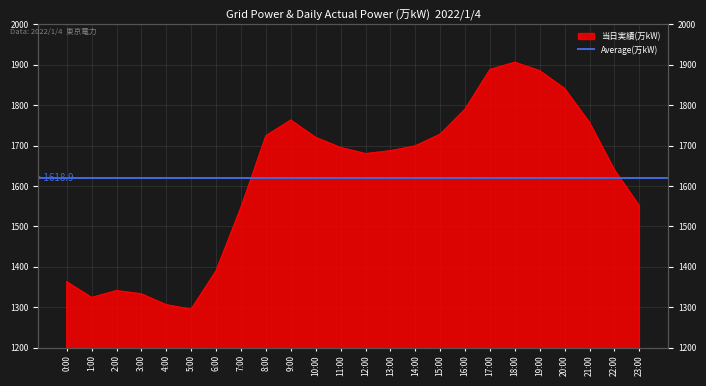

At which category does the data reach its first local valley?

1:00